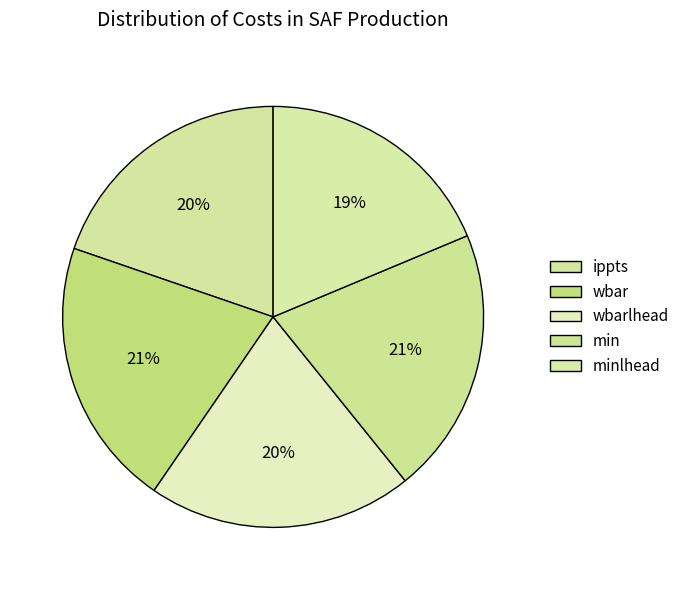

How many segments does this pie chart have?

5